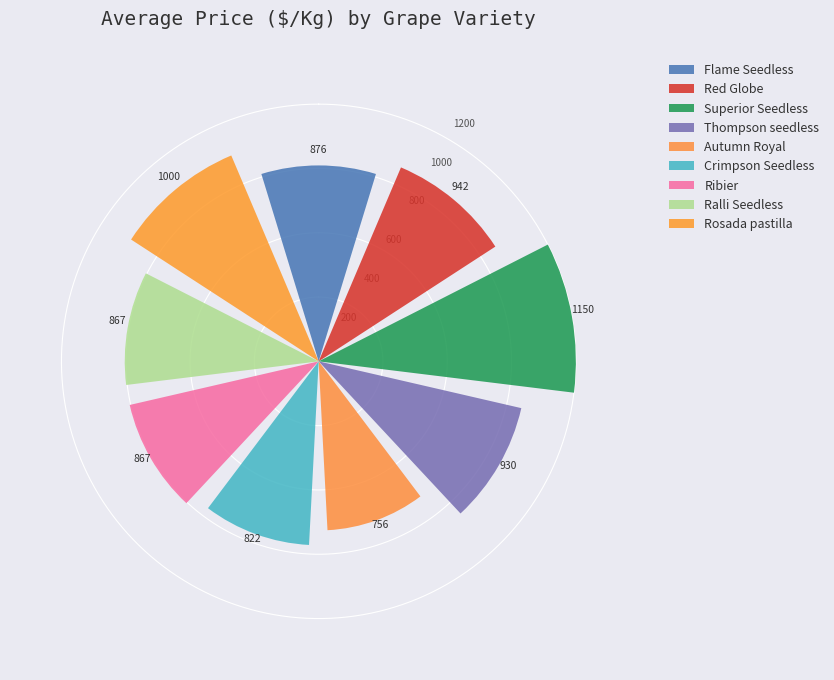

Does the chart contain any negative values?

No